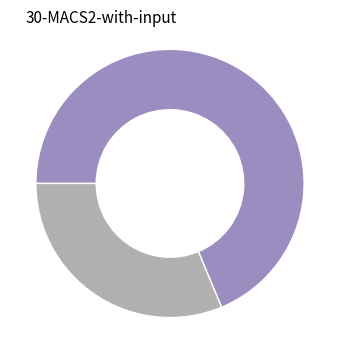

Is there a majority slice in this chart?

Yes